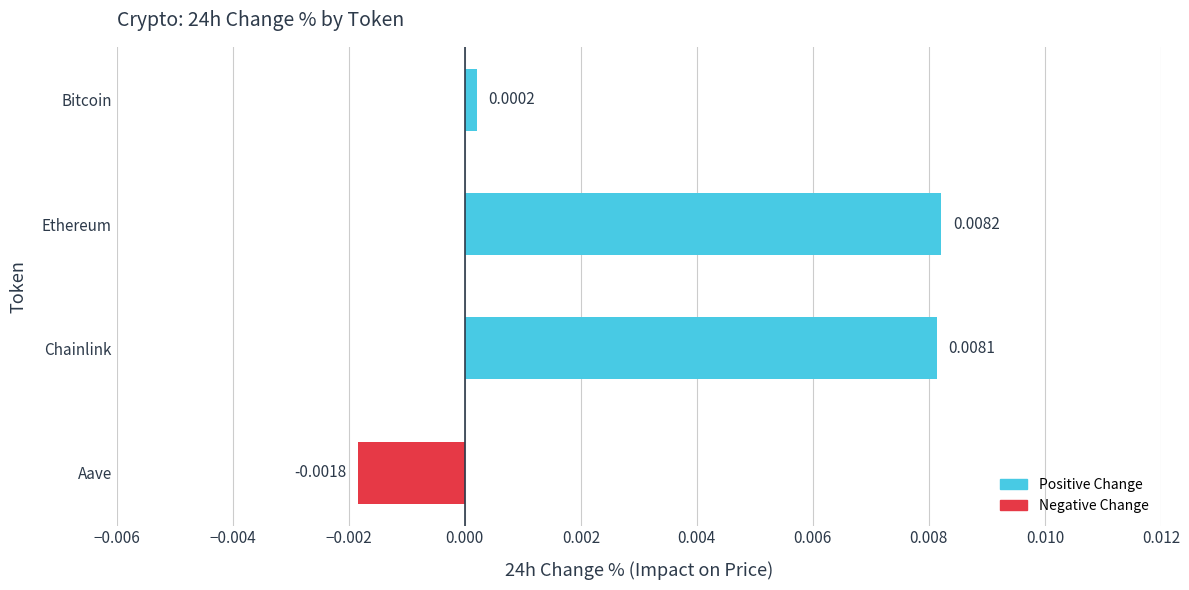

Rank the categories by value from lowest to highest.

Aave, Bitcoin, Chainlink, Ethereum